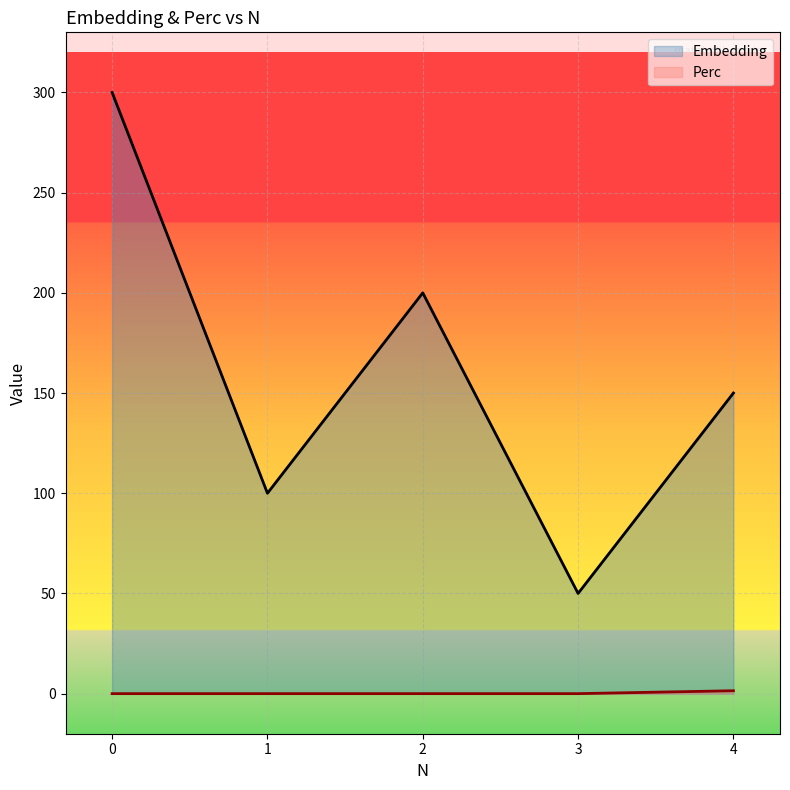

What is the difference between the second highest and minimum values in the Embedding series?

150.0